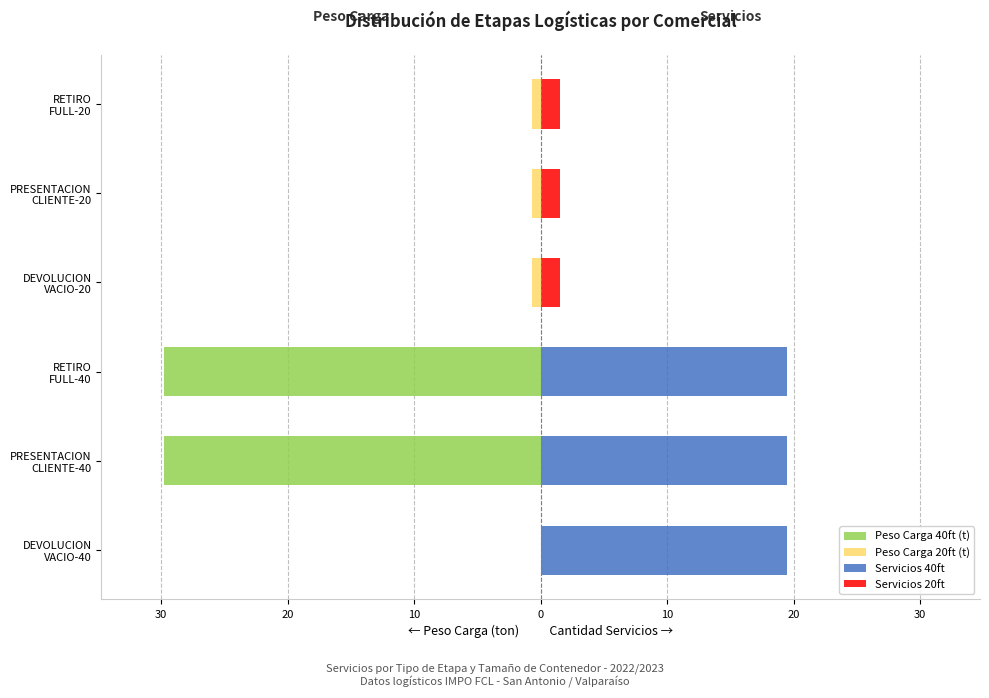

What is the total value across all series at PRESENTACION CLIENTE-20?

0.8